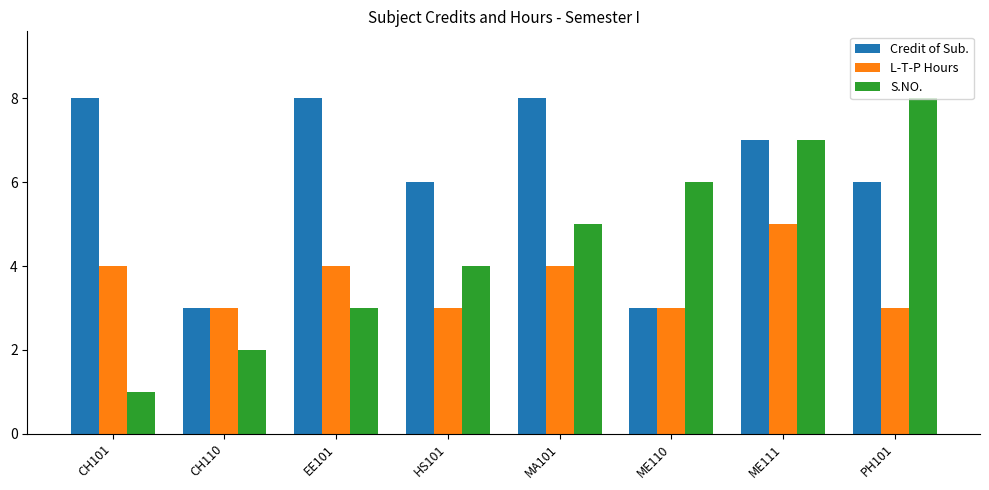

What is the label of the 3rd bar from the left?

EE101